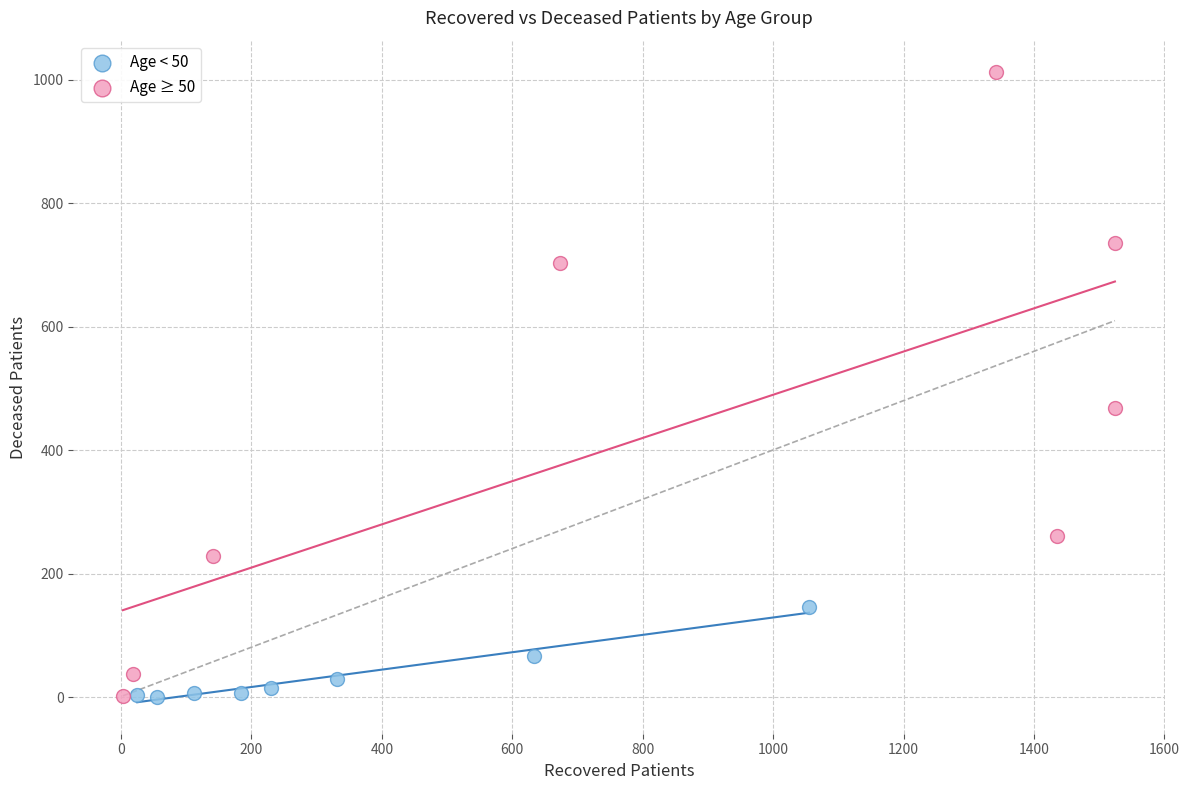

Which series has the largest Y range (max minus min)?

Age ≥ 50